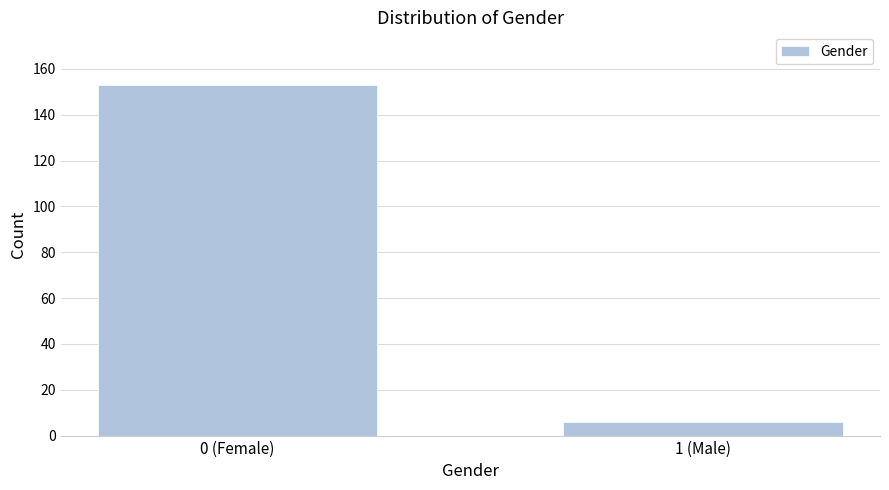

Reading right to left, list all the values displayed in this chart.

6	153